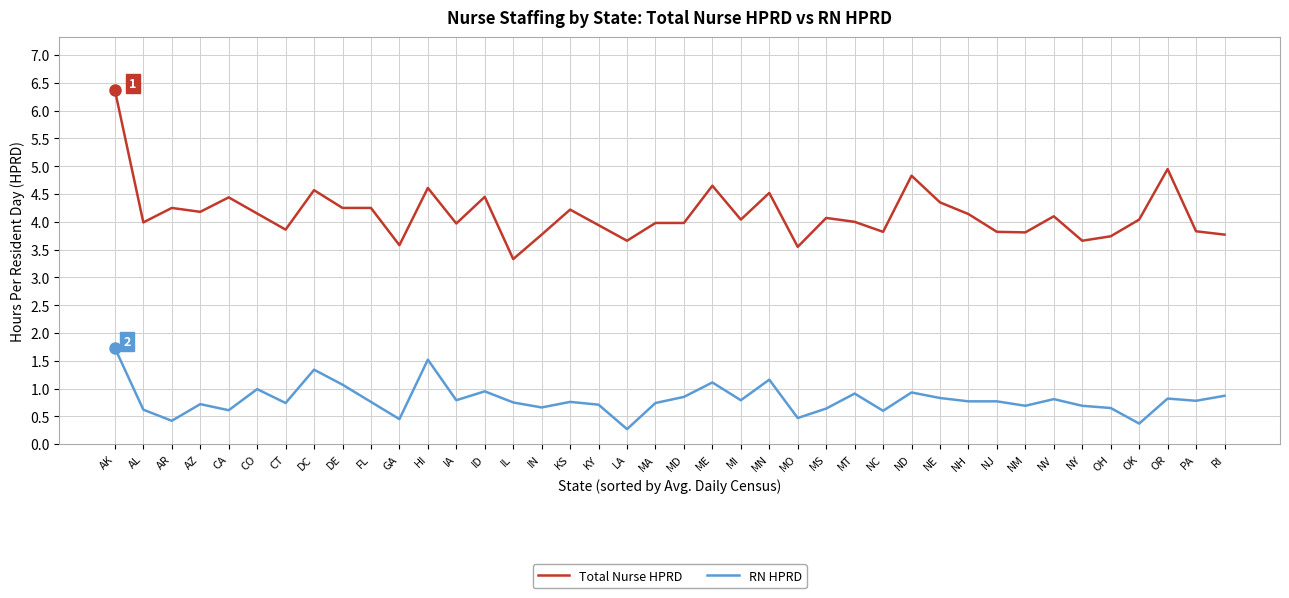

What is the sum of all Total Nurse HPRD values?

165.5